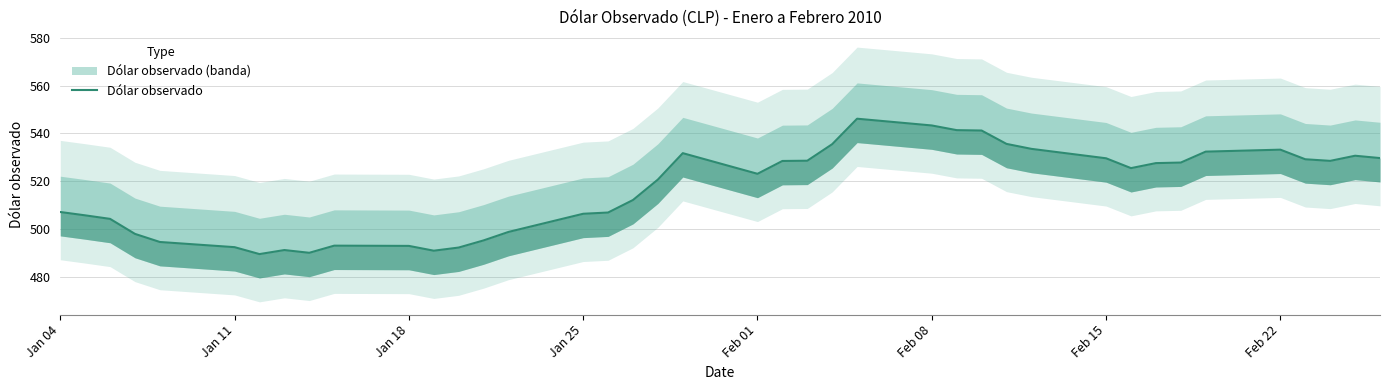

How many lines are shown in the chart?

1